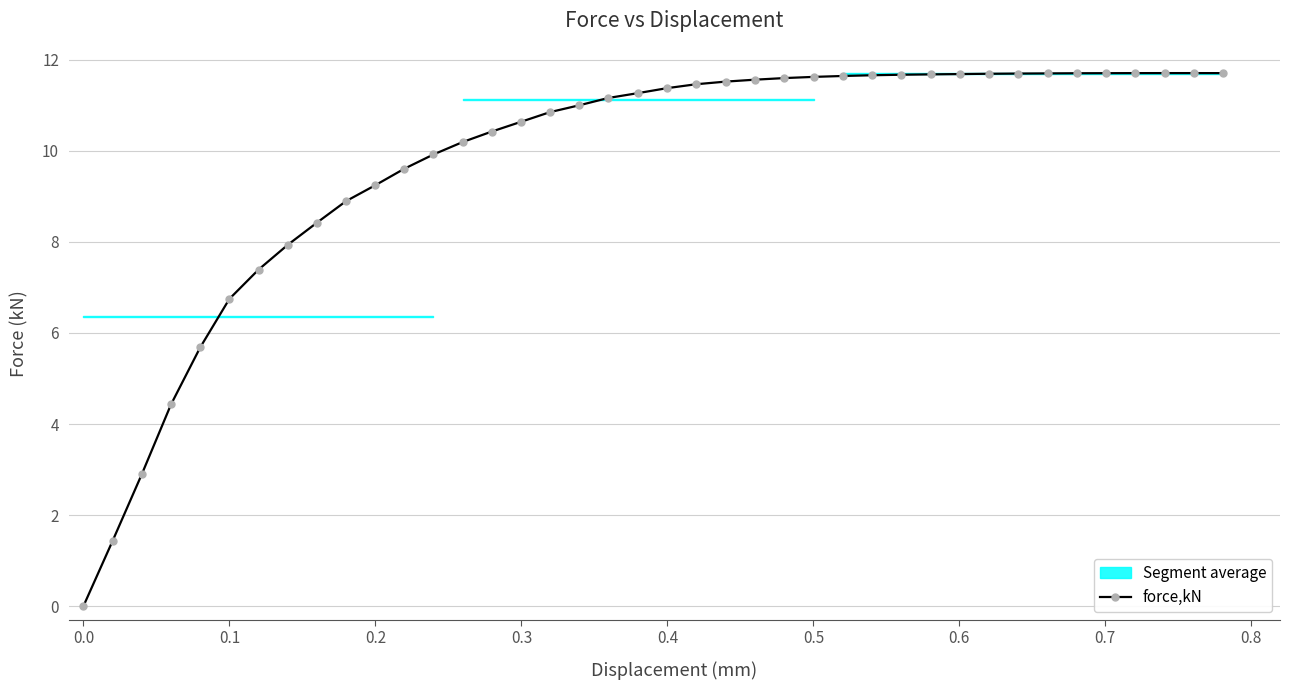

What is the value of the force,kN point at the 29th from the left?

11.7